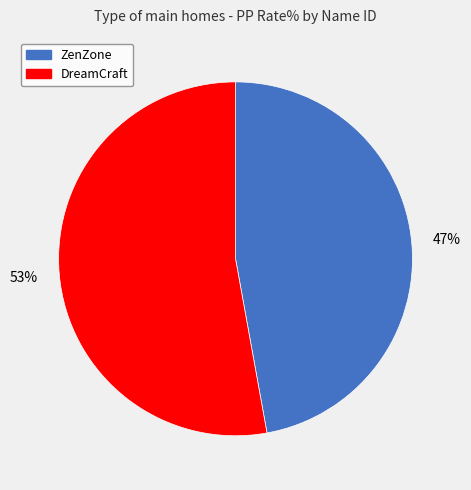

Count the number of slices in the pie.

2